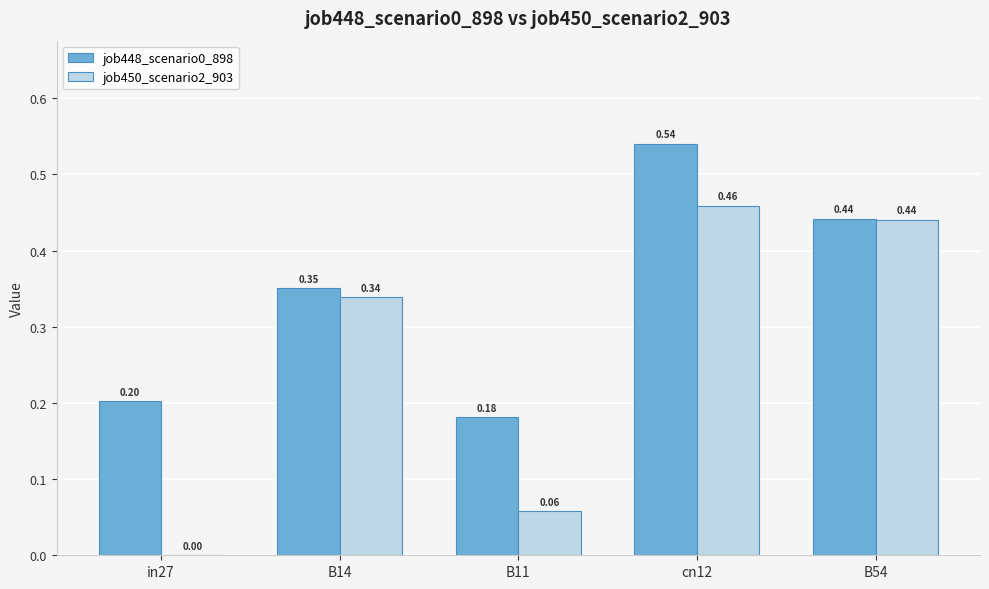

At which category is the sum across all series the highest?

cn12